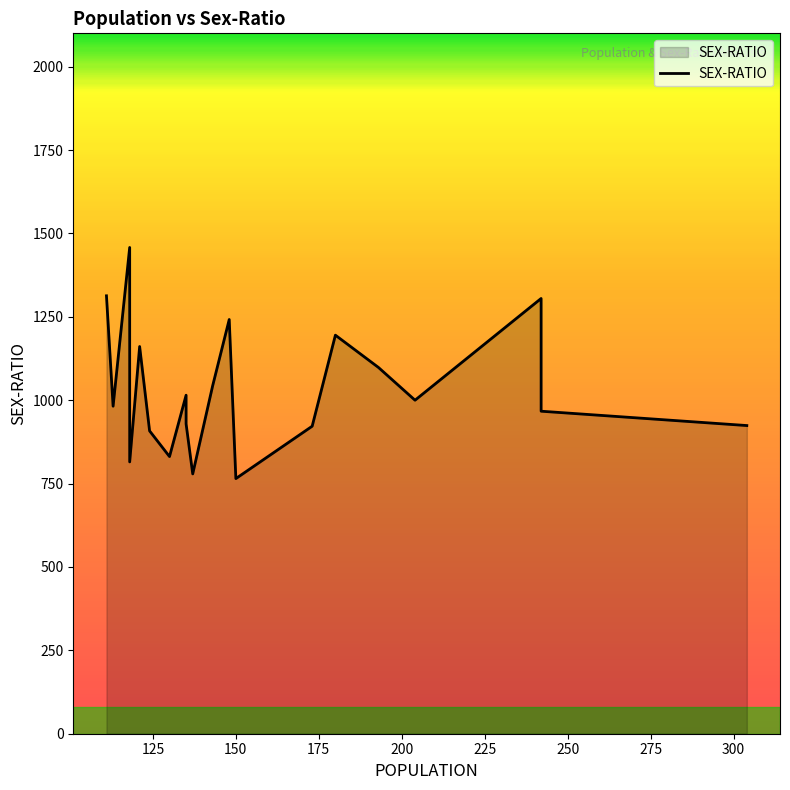

What is the sum of all values?

20652